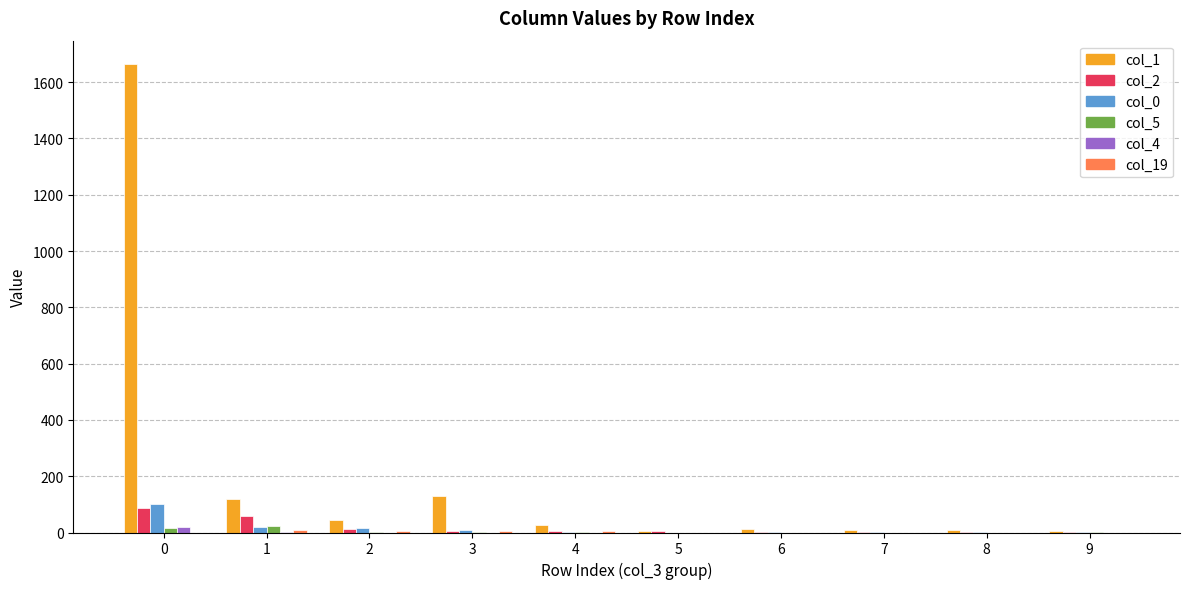

The value of col_0 at 5 is 0. True or false?

True